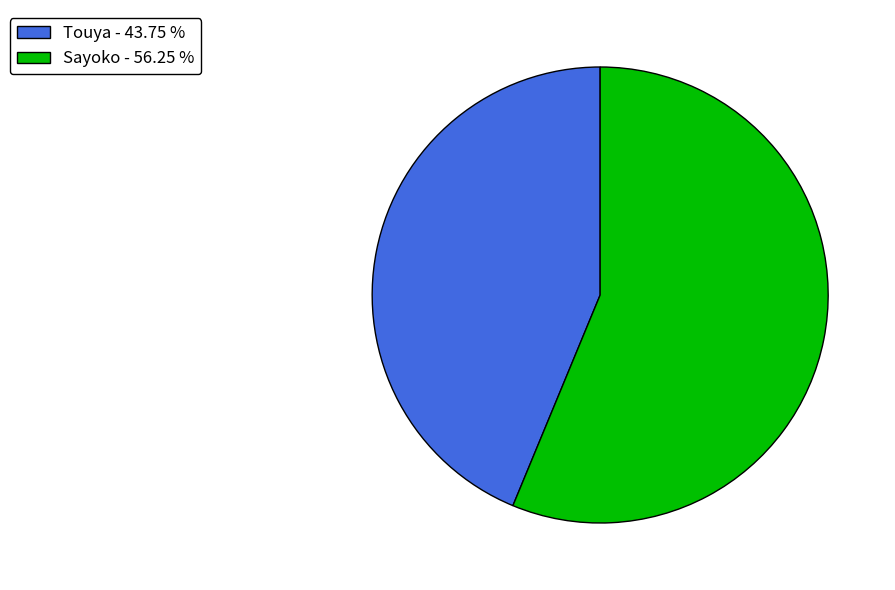

Count the number of slices in the pie.

2